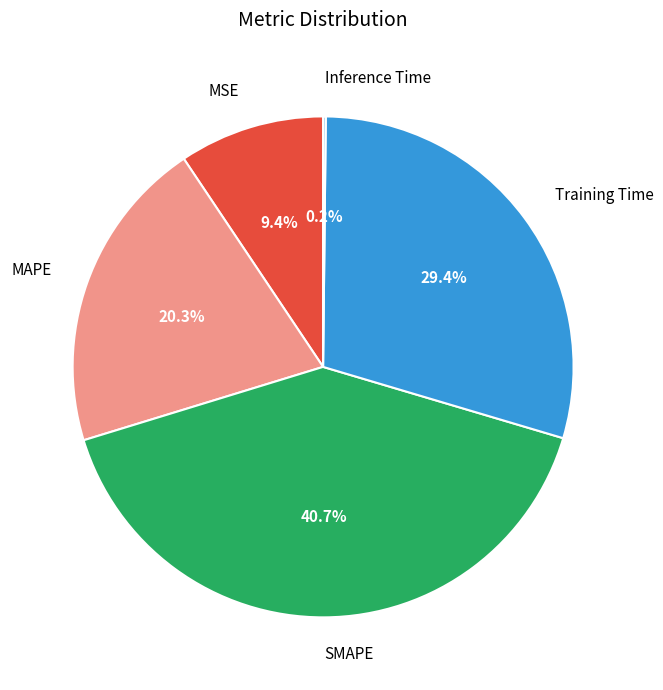

To the nearest percent, what percentage of the pie is MAPE?

20%